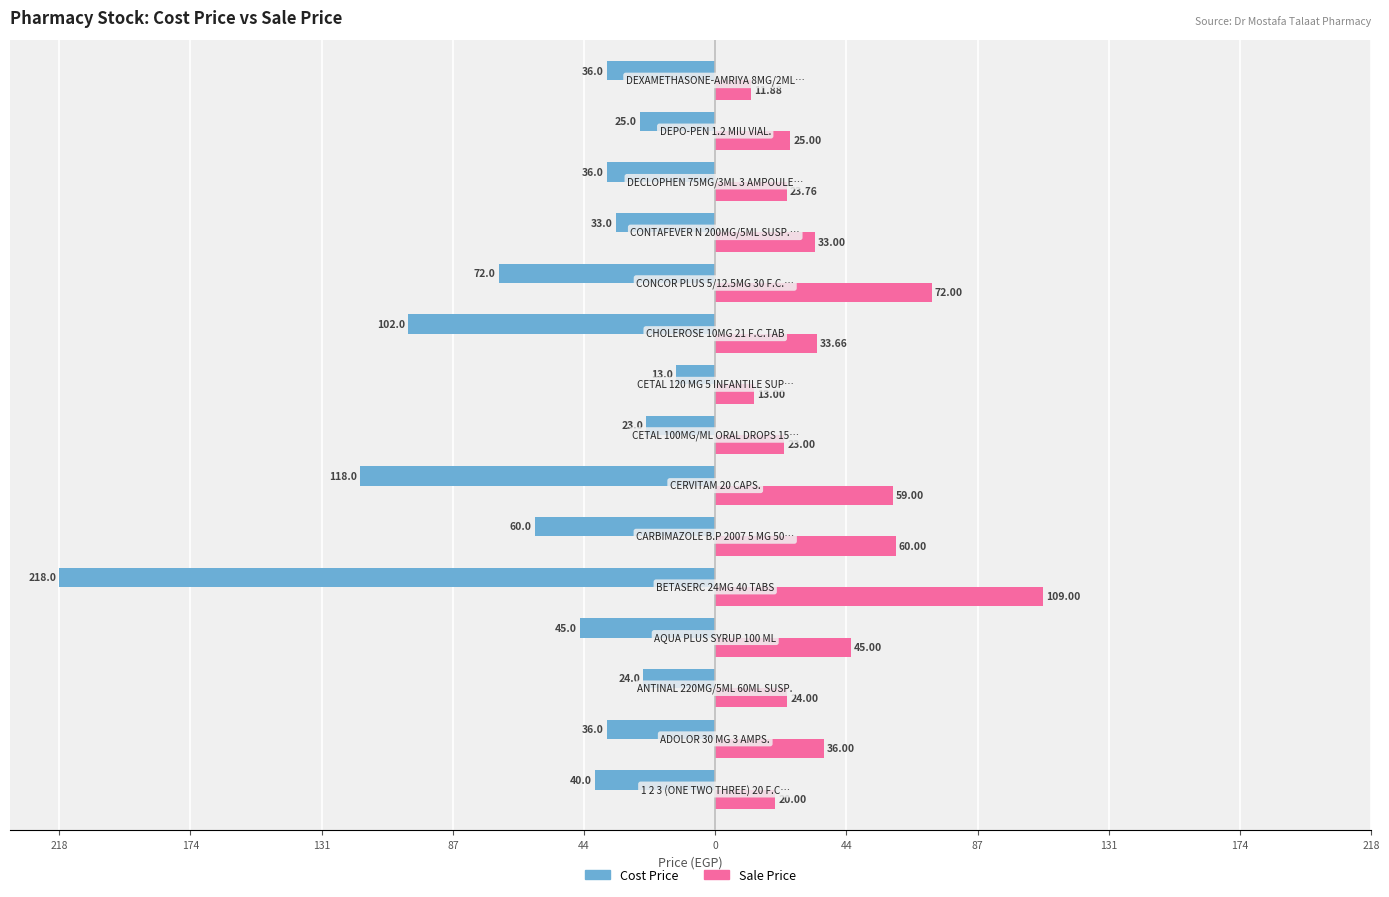

What are all the series names shown in the legend?

Cost Price, Sale Price